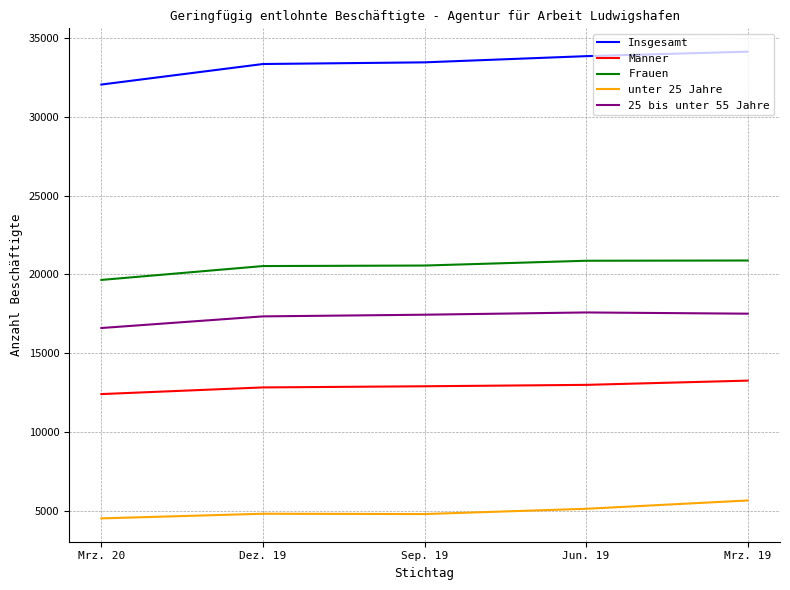

List the series in order of their peak value, highest first.

Insgesamt, Frauen, 25 bis unter 55 Jahre, Männer, unter 25 Jahre